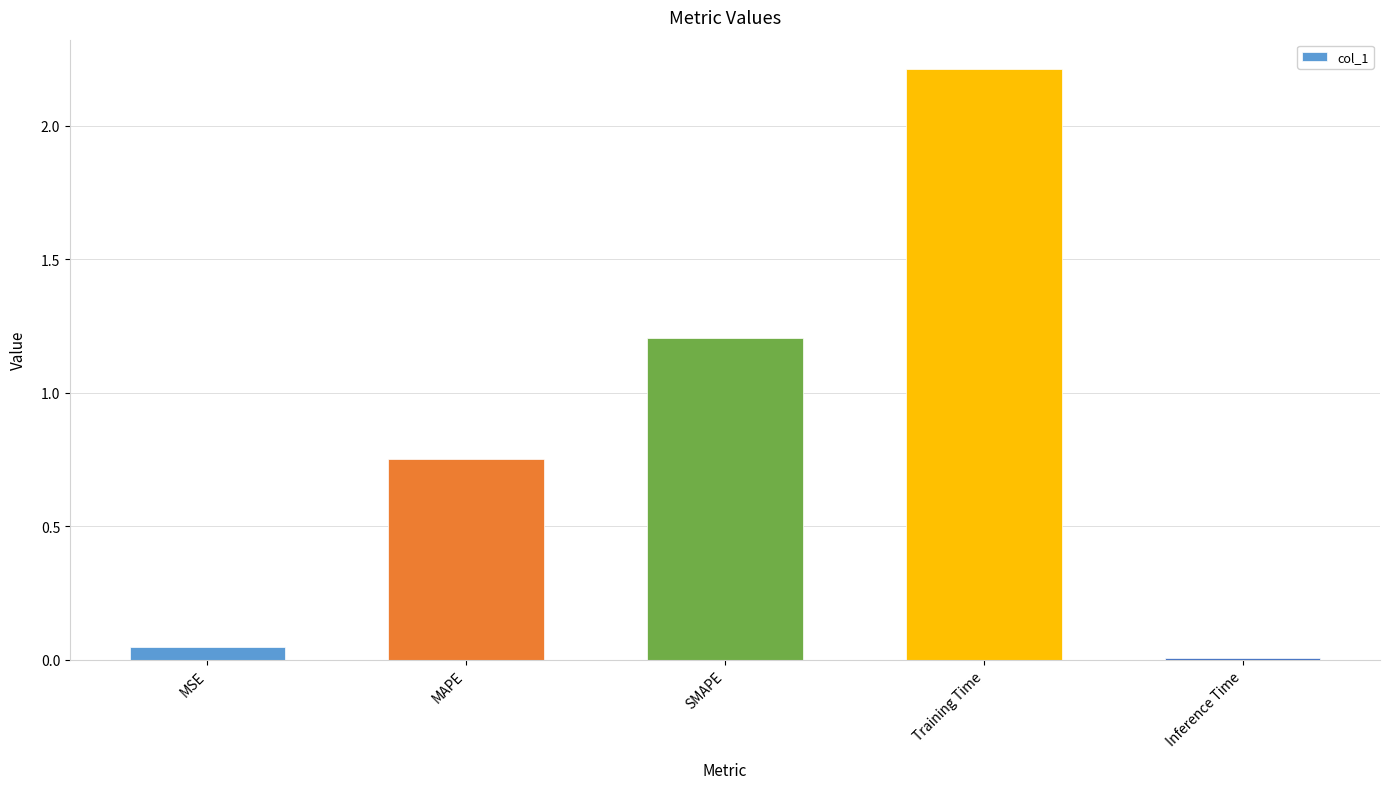

The value at MSE is 0.0. True or false?

True